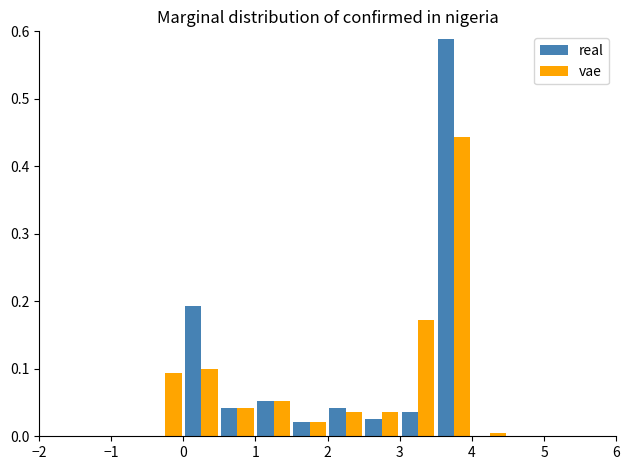

What is the height of the vae bar covering 2.0 to 2.5 on the x-axis? The values are not printed on the chart, so give them approximately, as read against the axis.

0.04